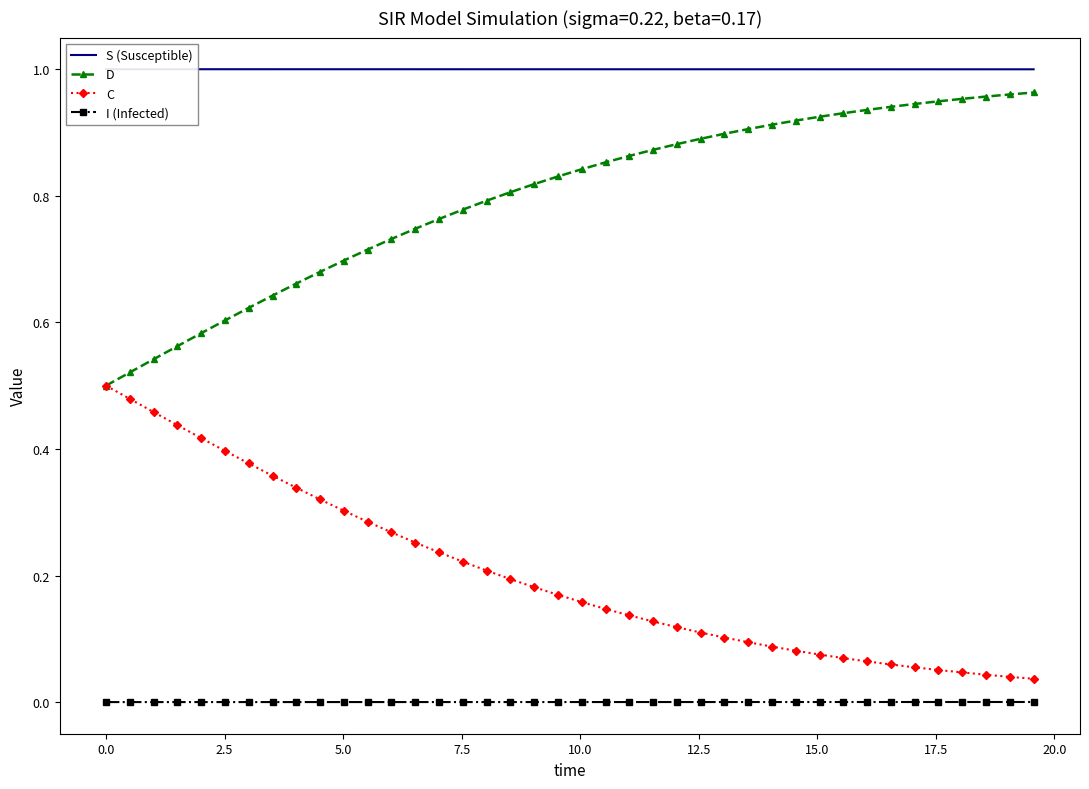

How many lines are shown in the chart?

4